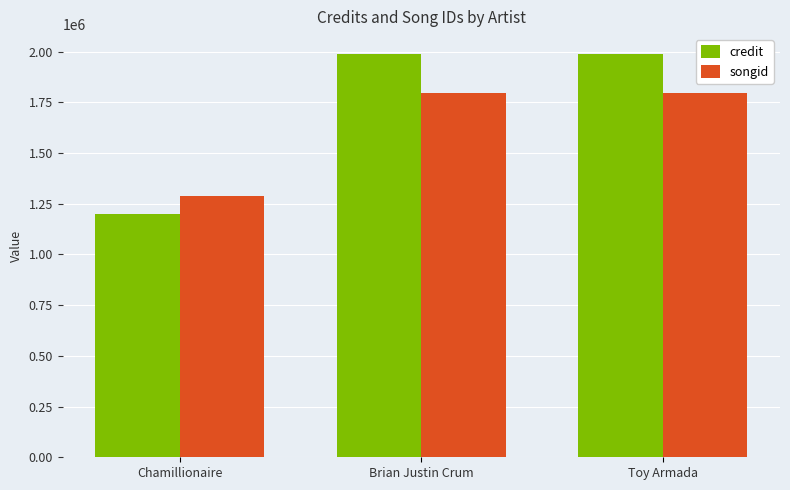

Rank the series by their maximum value, from highest to lowest.

credit, songid